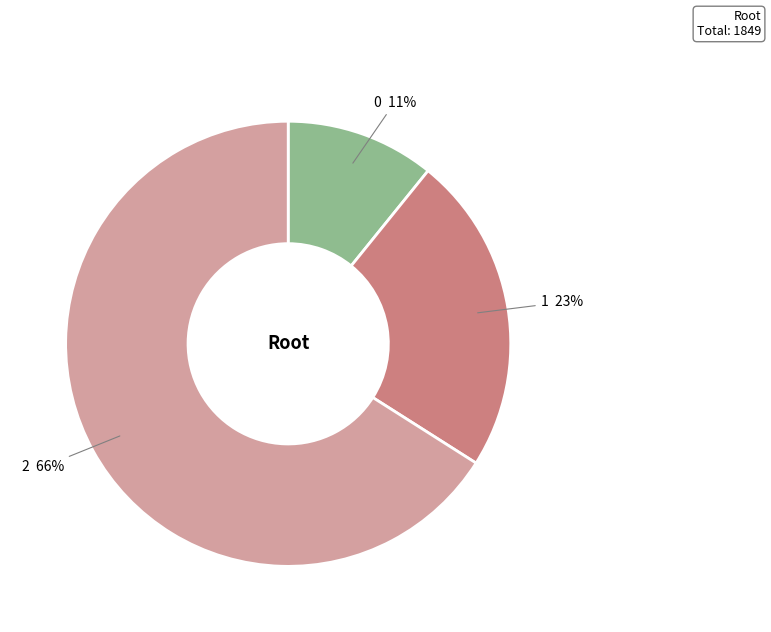

Do 1 and 0 together represent more than half of the pie?

No